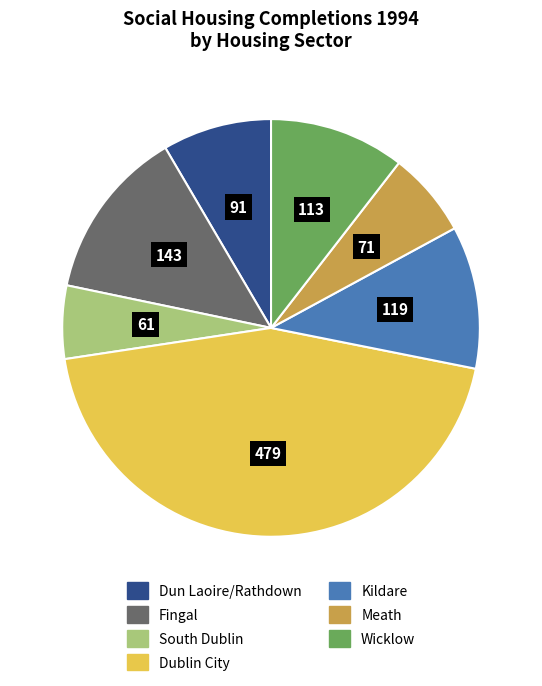

Which slice is the largest?

Dublin City